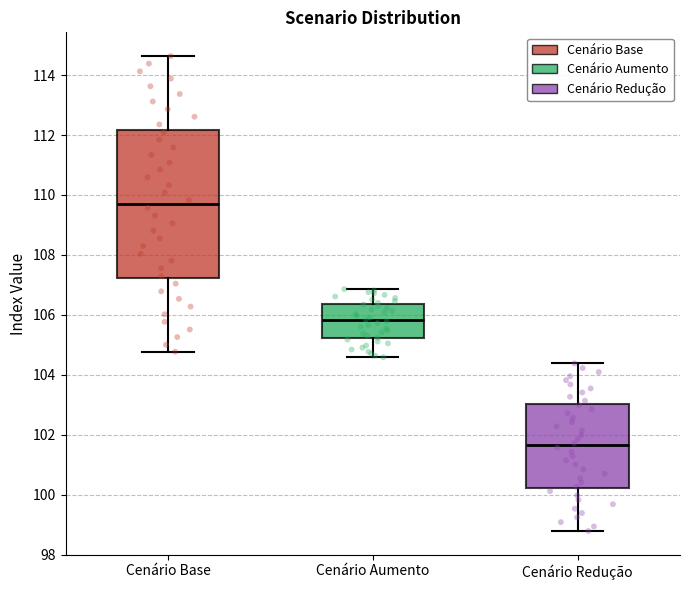

Comparing the boxes themselves (not the whiskers), which one is the tallest?

Cenário Base